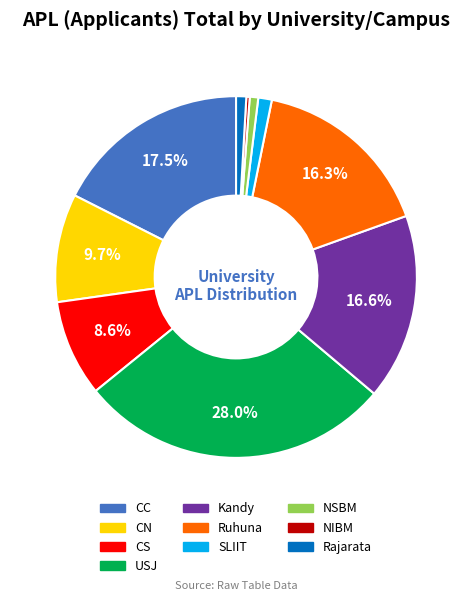

To the nearest percent, what percentage of the pie is CN?

10%